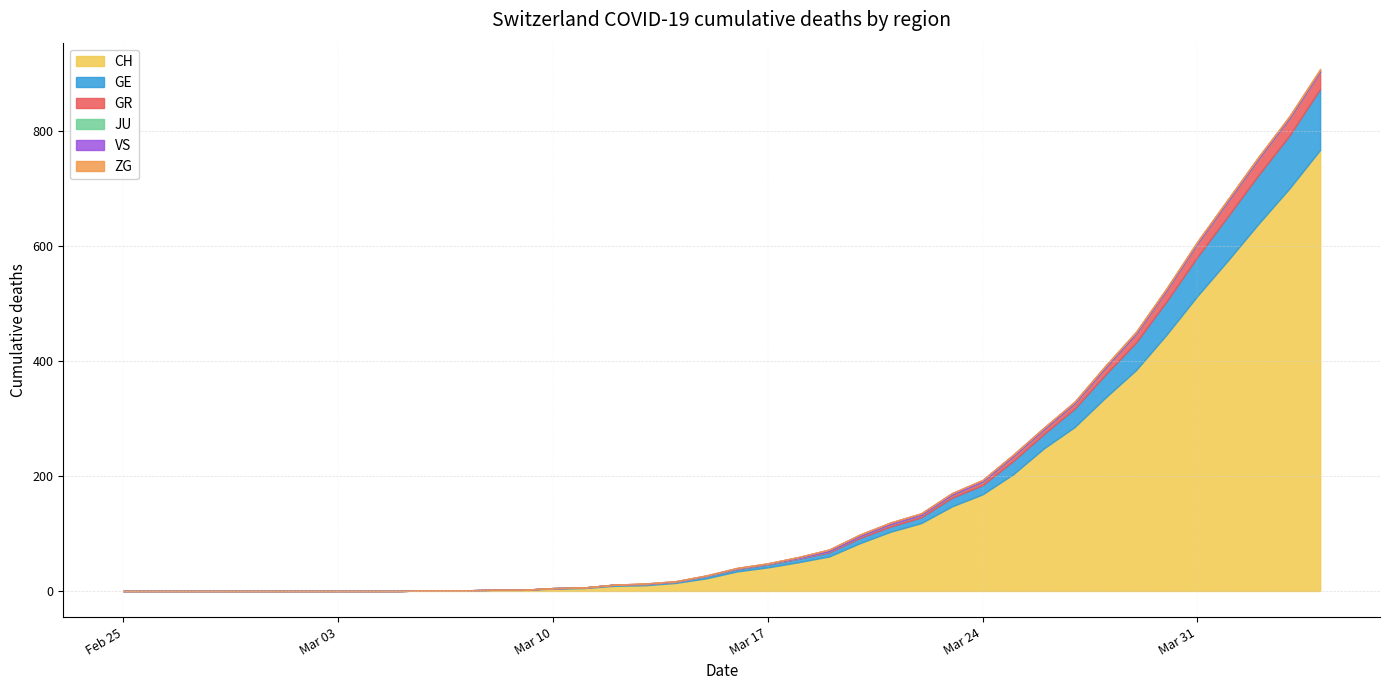

The ZG series shows -1 at 2020-03-24. True or false?

False